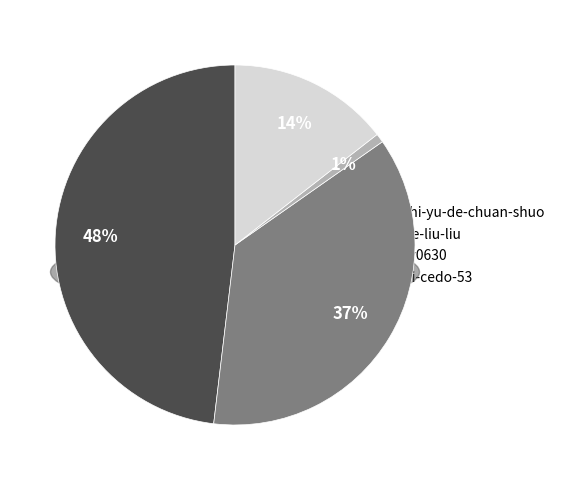

What is the ratio of the value at nulli-cedo-53 to the value at ni-ke-liu-liu?

0.4